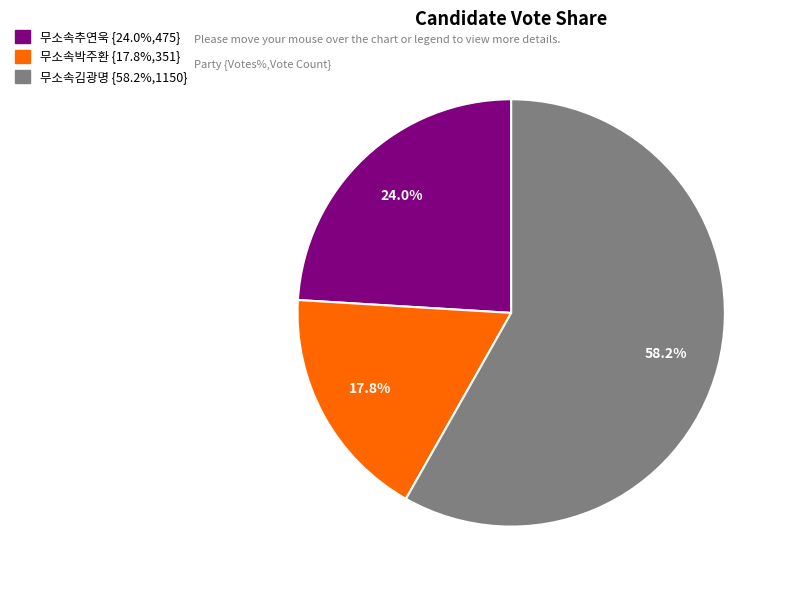

Approximately how many times larger is the value at 무소속김광명 compared to 무소속추연욱?

2.4